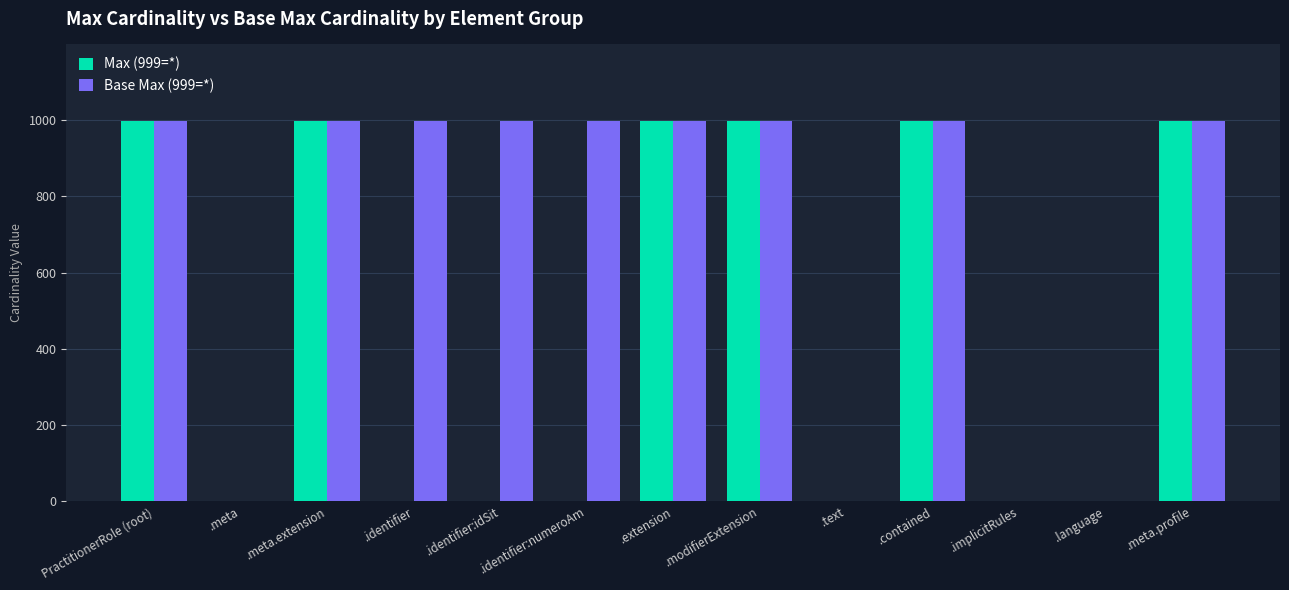

Which series has the largest total across all categories?

Base Max (999=*)